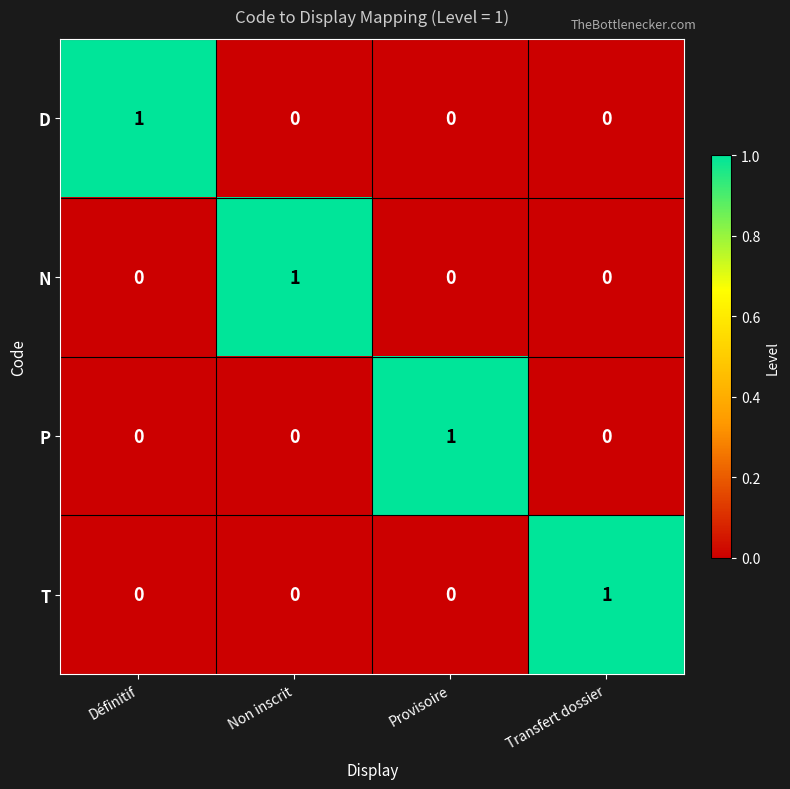

The value of T at Définitif is 0. True or false?

True